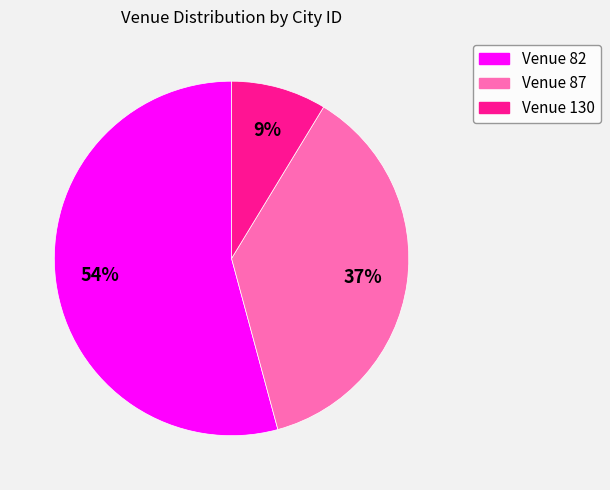

Combined, do Venue 82 and Venue 130 account for over 50%?

Yes